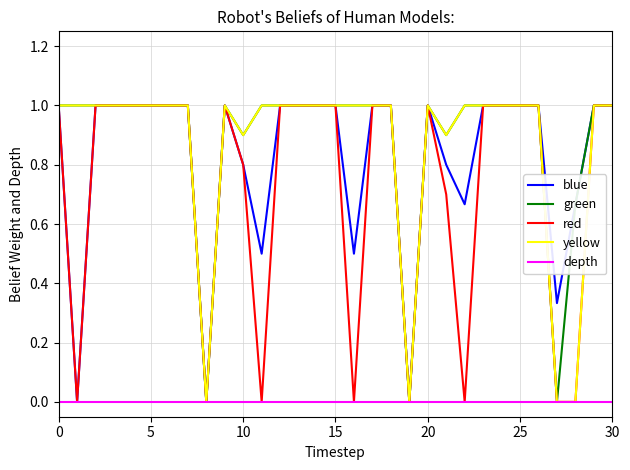

What is the highest value of the yellow series?

1.0